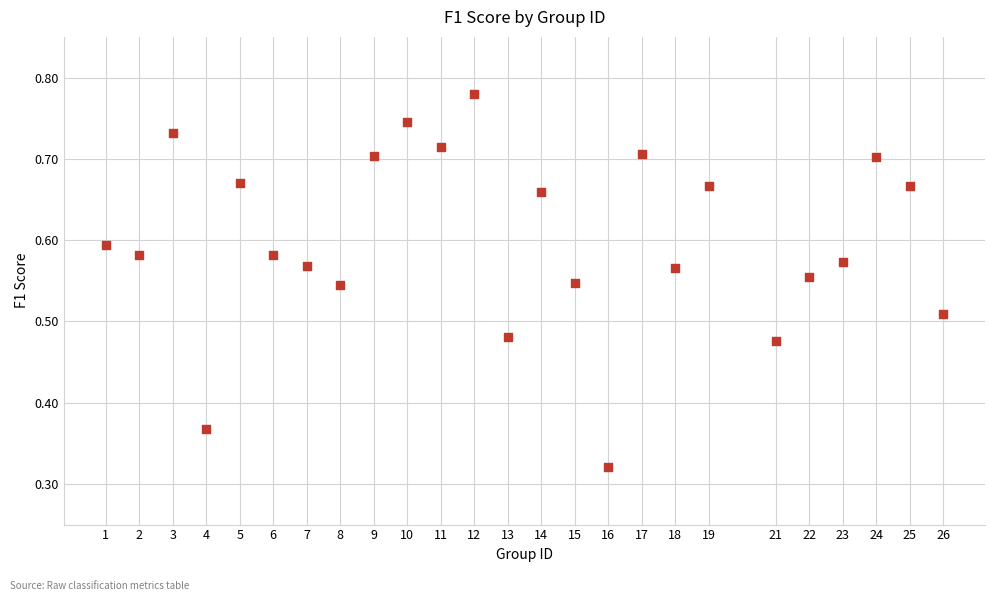

What is the range of X values (max minus min)?

25.0